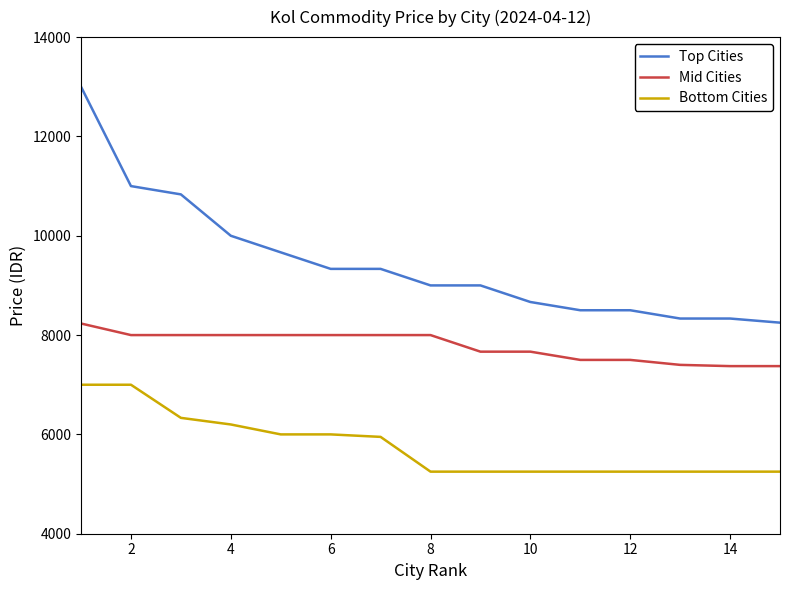

At how many categories does at least one series exceed 8823?

9